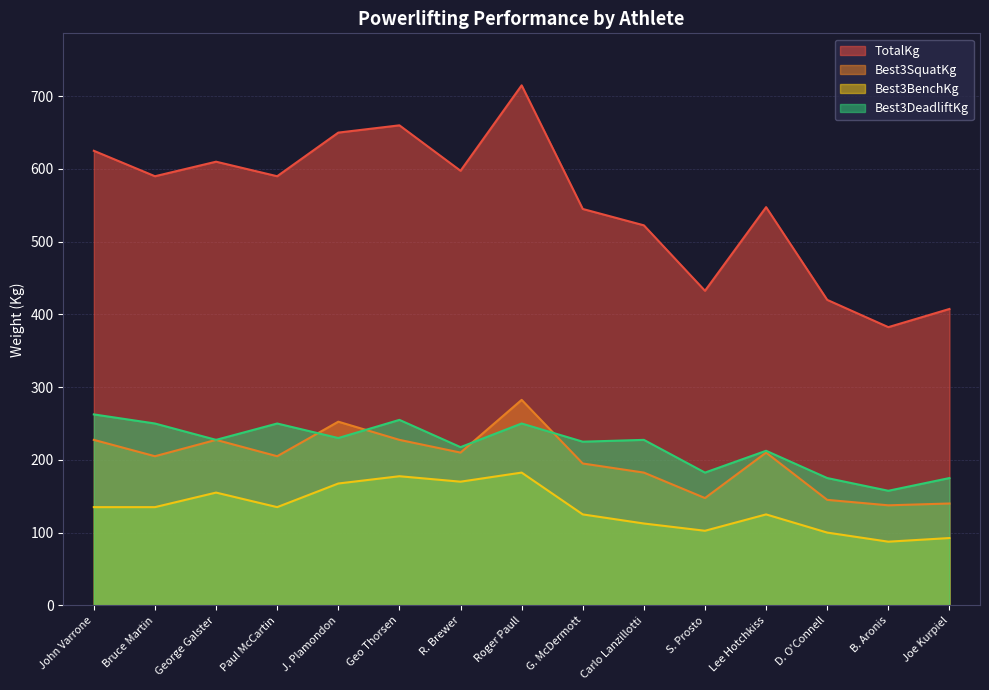

In TotalKg, how many points are higher than both neighbors (excluding endpoints)?

4